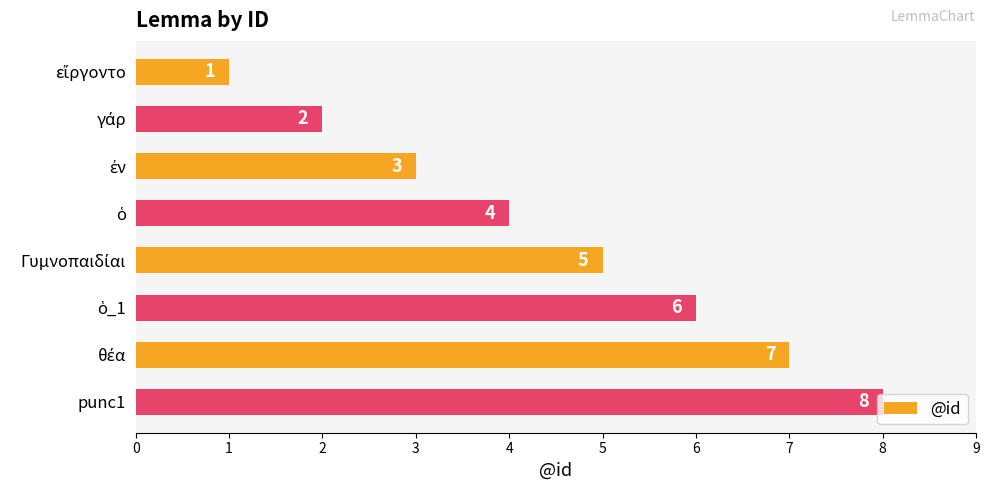

What is the maximum value shown in the chart?

8